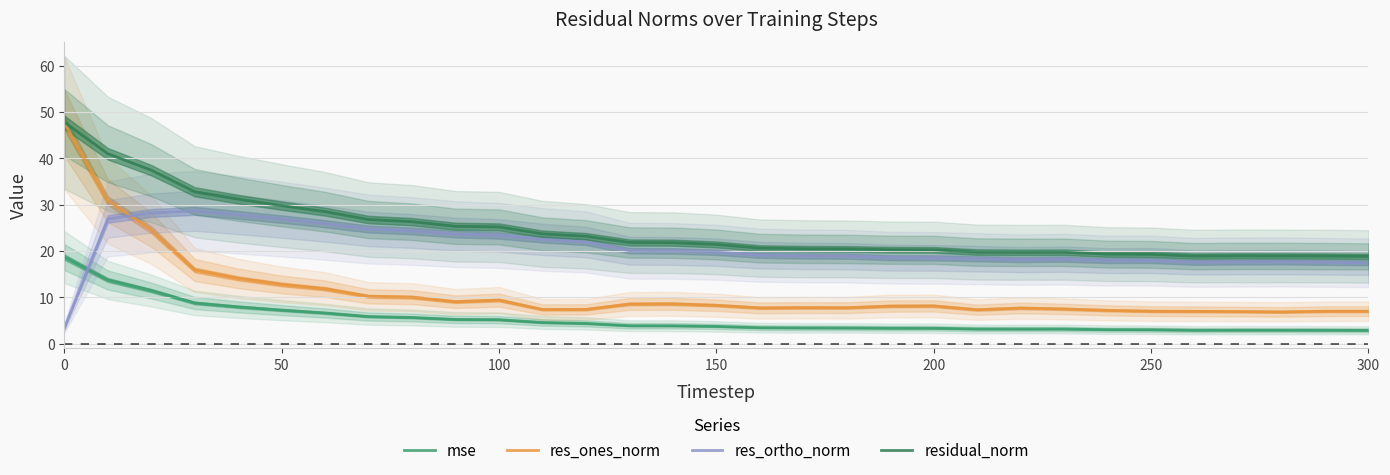

How many data points does each series have?

31